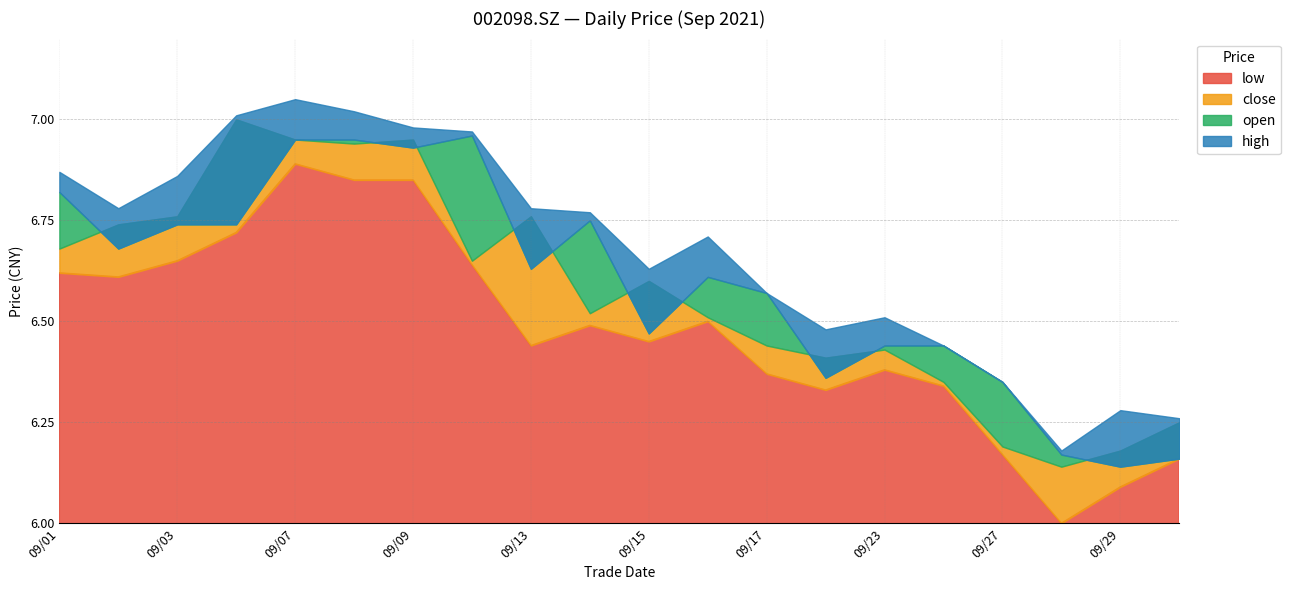

The low series shows 6.2 at 2021/09/27. True or false?

True